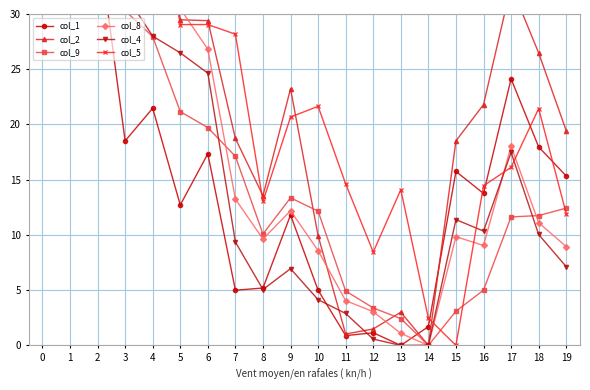

In col_2, how many points are higher than both neighbors (excluding endpoints)?

5